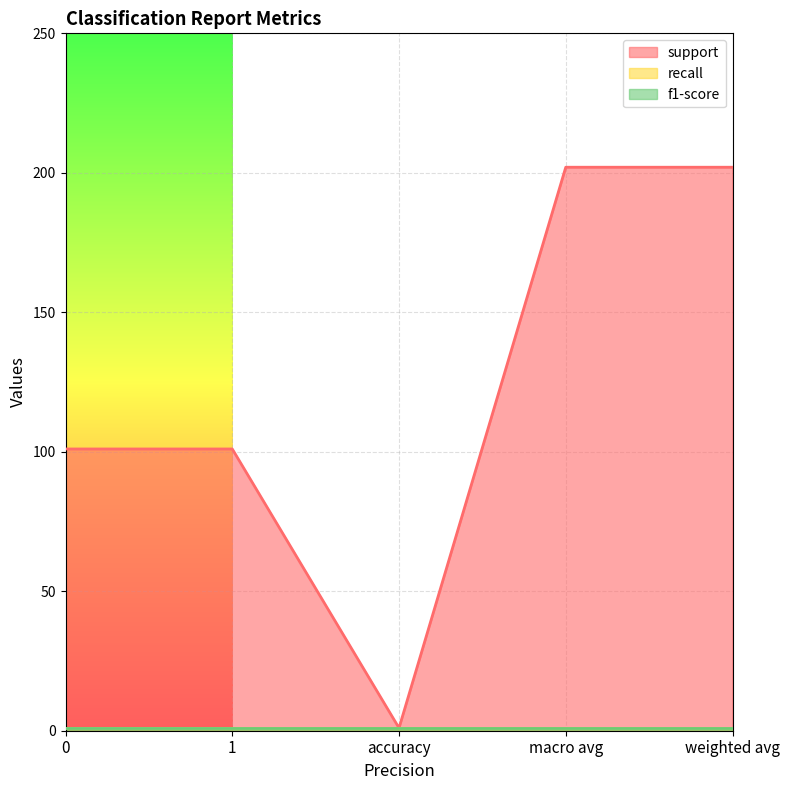

Reading right to left, transcribe all the data shown in this chart.

support: 202.0	202.0	1.0	101.0	101.0
recall: 1.0	1.0	1.0	1.0	1.0
f1-score: 1.0	1.0	1.0	1.0	1.0